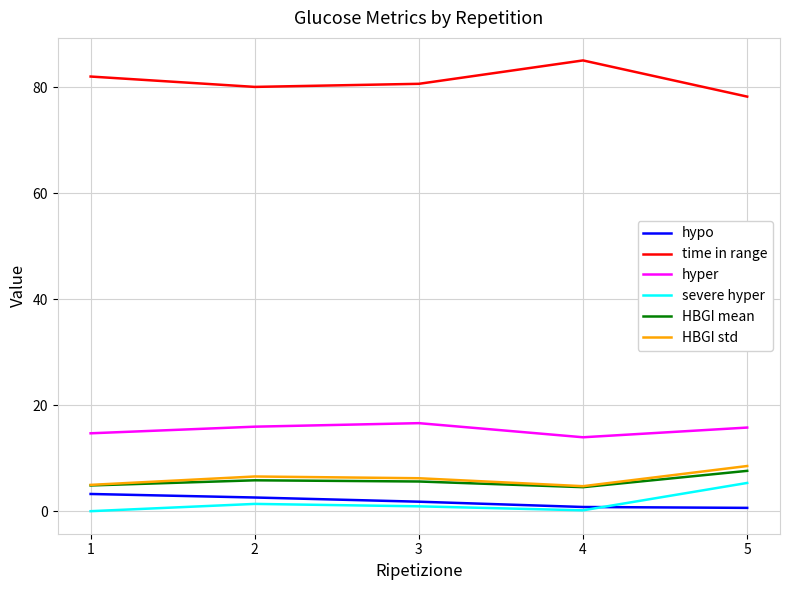

What is the minimum value for HBGI mean?

4.5